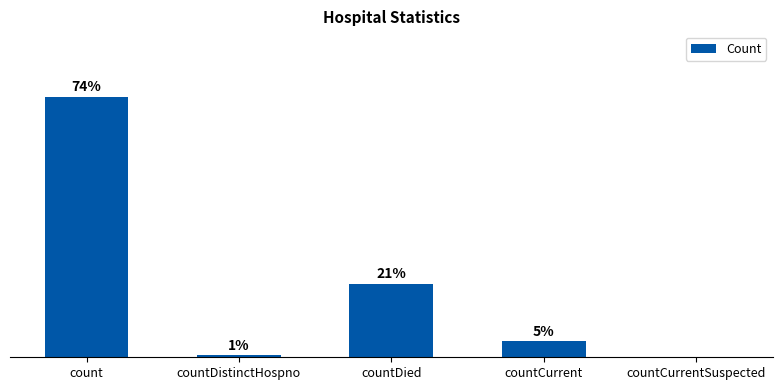

Are the bars horizontal?

No